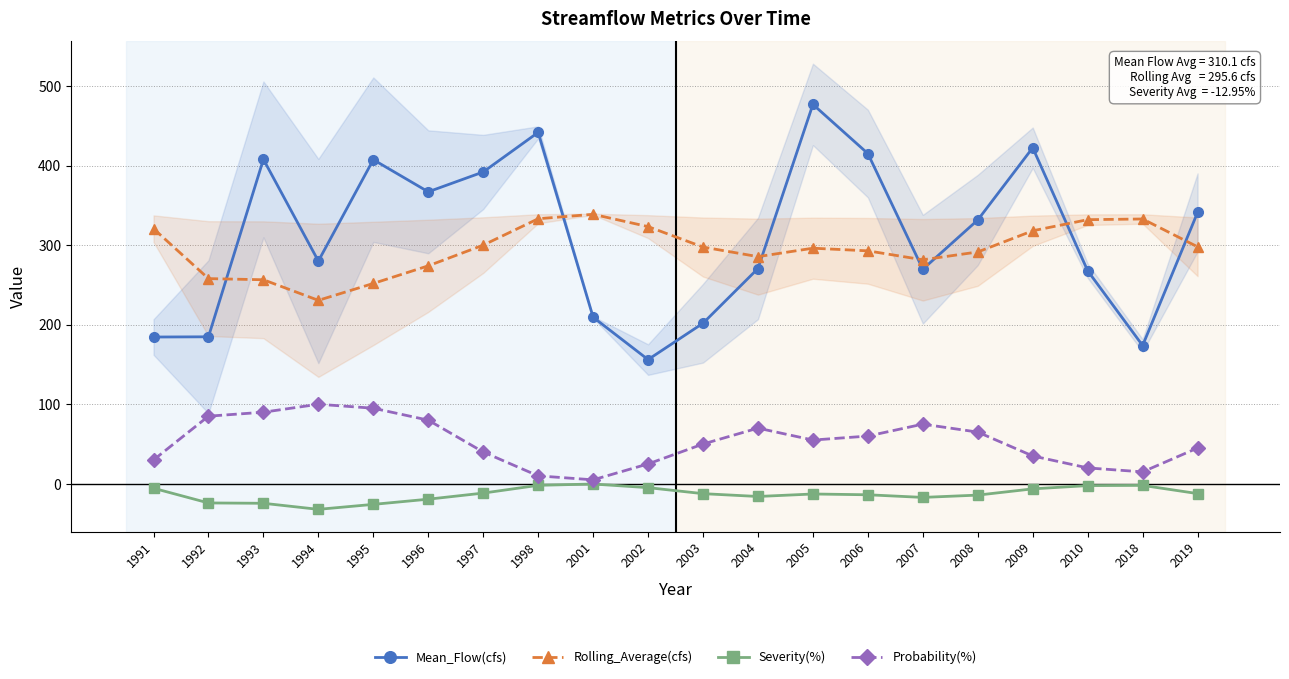

Which category has the lowest value across all series?

1994